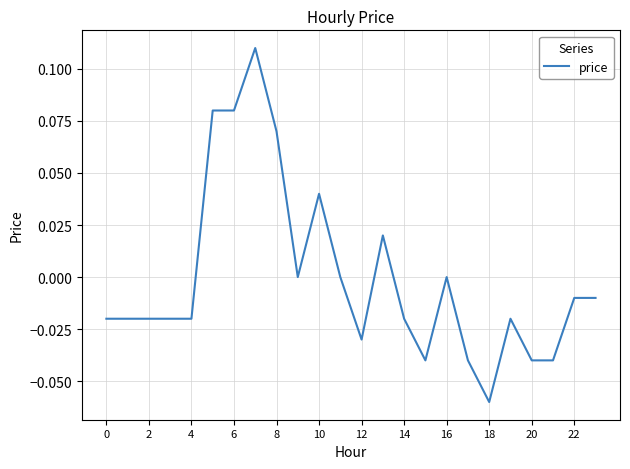

How many interior local peaks (higher than both neighbors) does the data have?

5